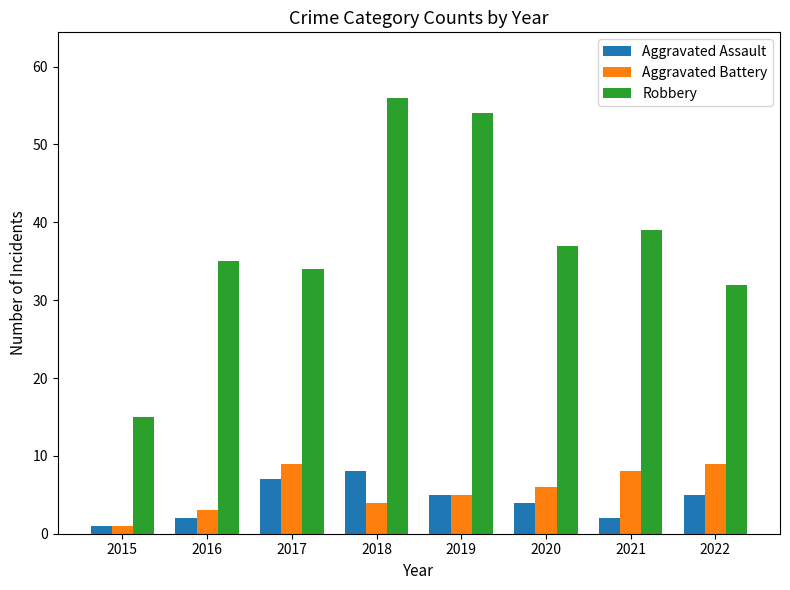

What is the difference between the second highest and minimum values in the Robbery series?

39